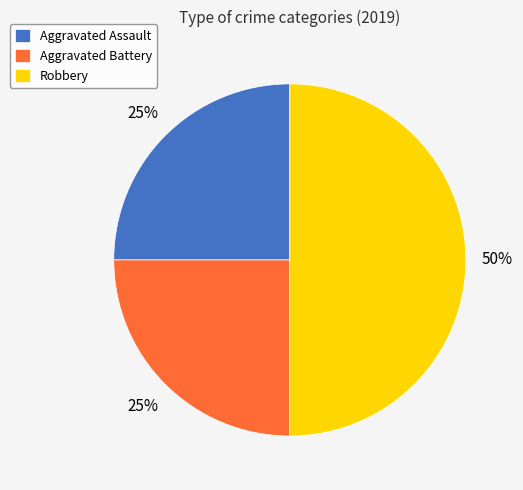

Approximately how many times larger is the value at Robbery compared to Aggravated Battery?

2.0